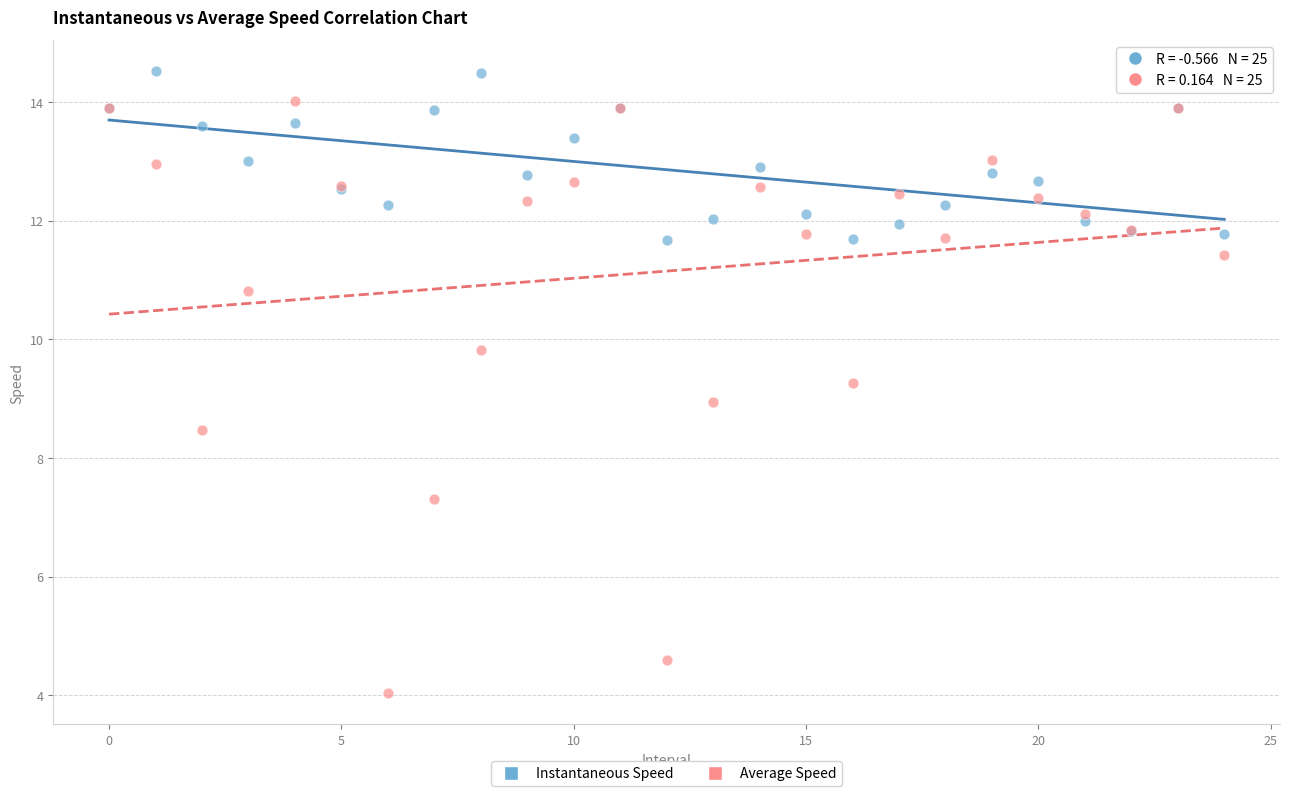

Which series has the largest Y range (max minus min)?

Average Speed